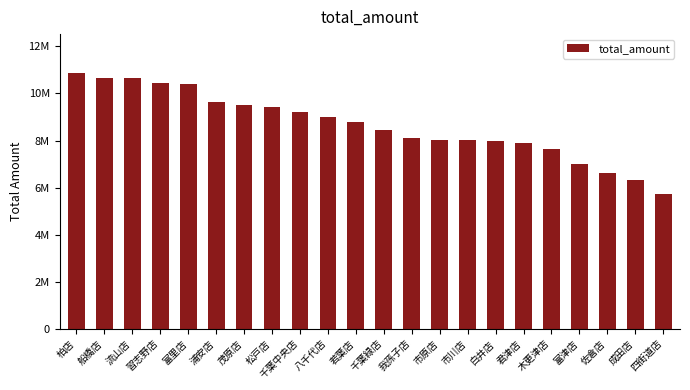

Rank the categories by value from lowest to highest.

四街道店, 成田店, 佐倉店, 富津店, 木更津店, 君津店, 白井店, 市川店, 市原店, 我孫子店, 千葉緑店, 若葉店, 八千代店, 千葉中央店, 松戸店, 茂原店, 浦安店, 富里店, 習志野店, 流山店, 船橋店, 柏店